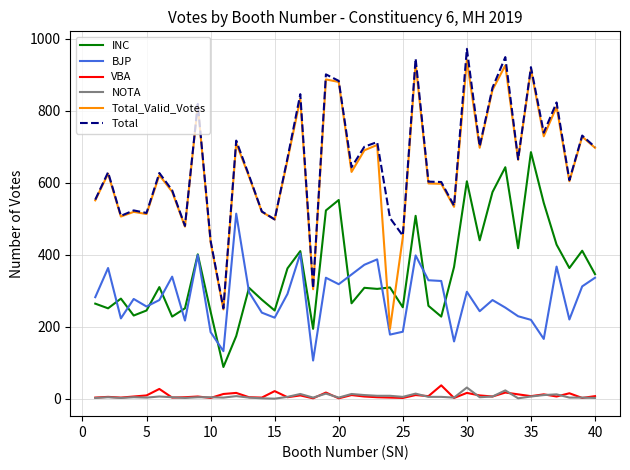

True or false: VBA and Total cross at least once.

False